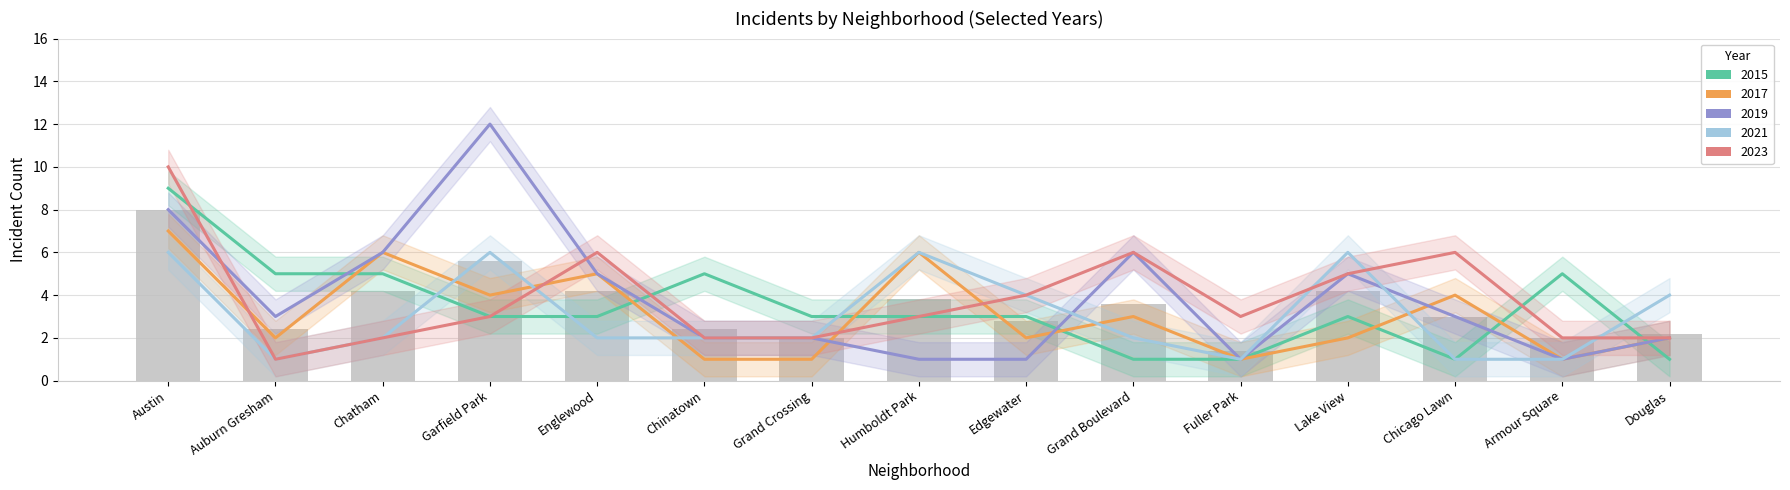

What is the label of the 14th bar from the right?

Auburn Gresham